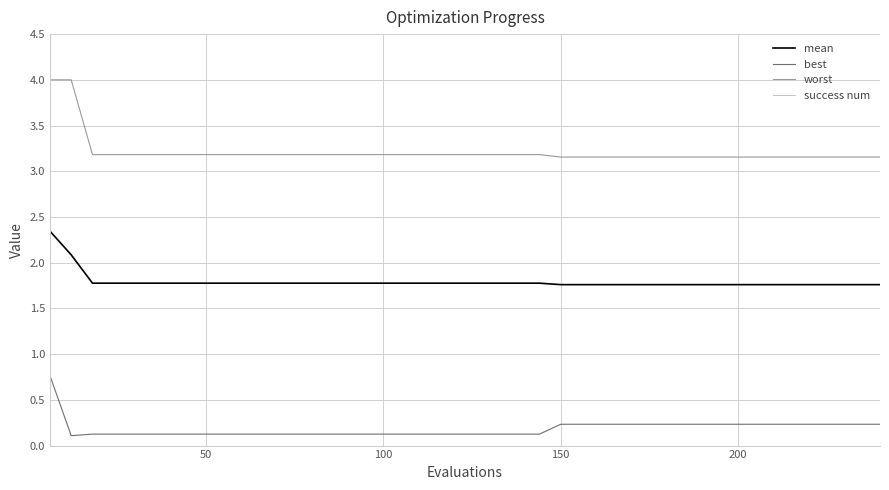

How many lines are shown in the chart?

4